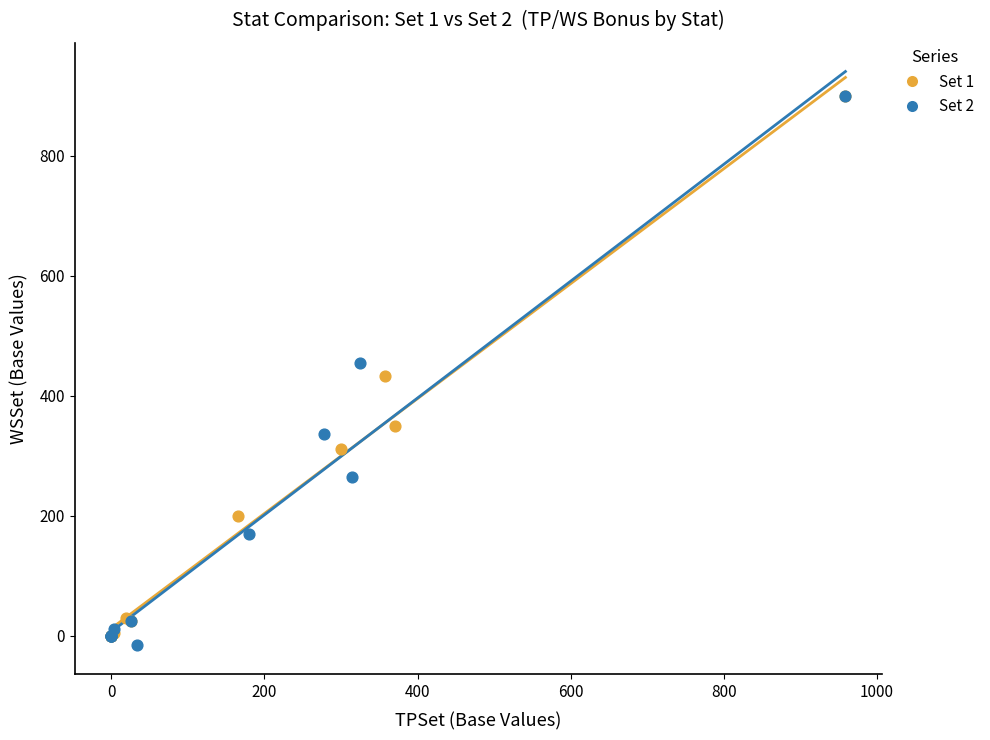

Which series has the largest Y range (max minus min)?

Set 2